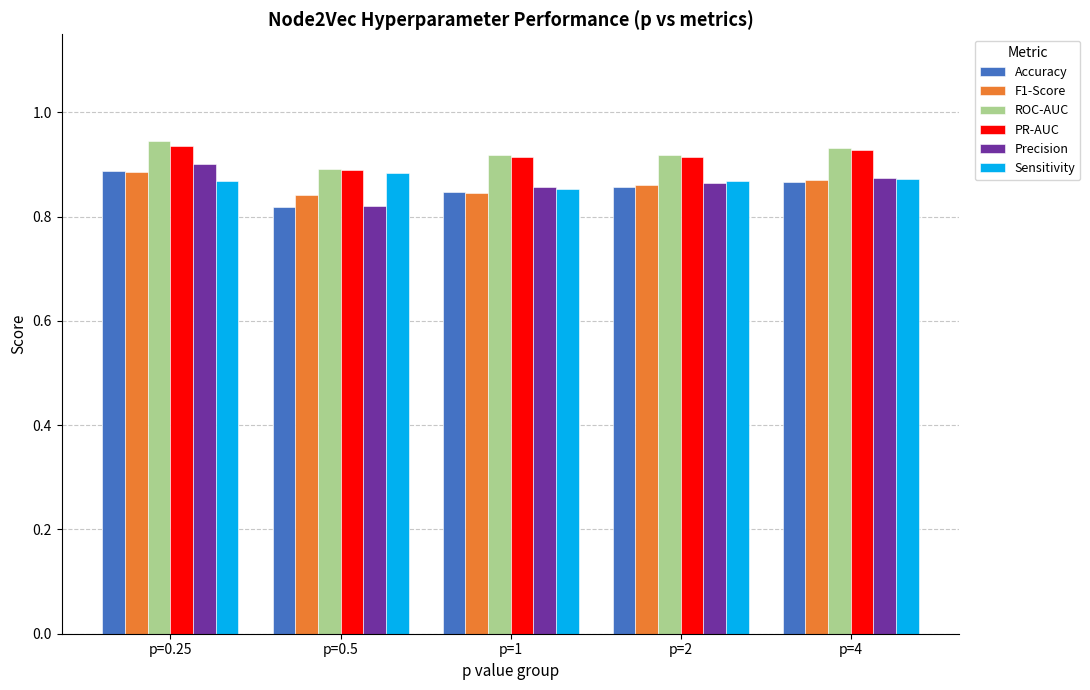

Which category has the highest value in the Precision series?

p=0.25